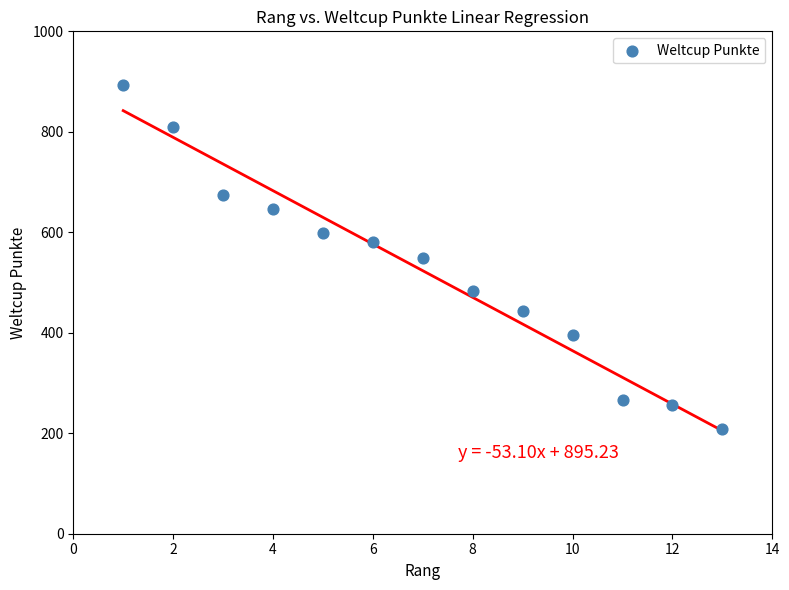

What is the range of X values (max minus min)?

12